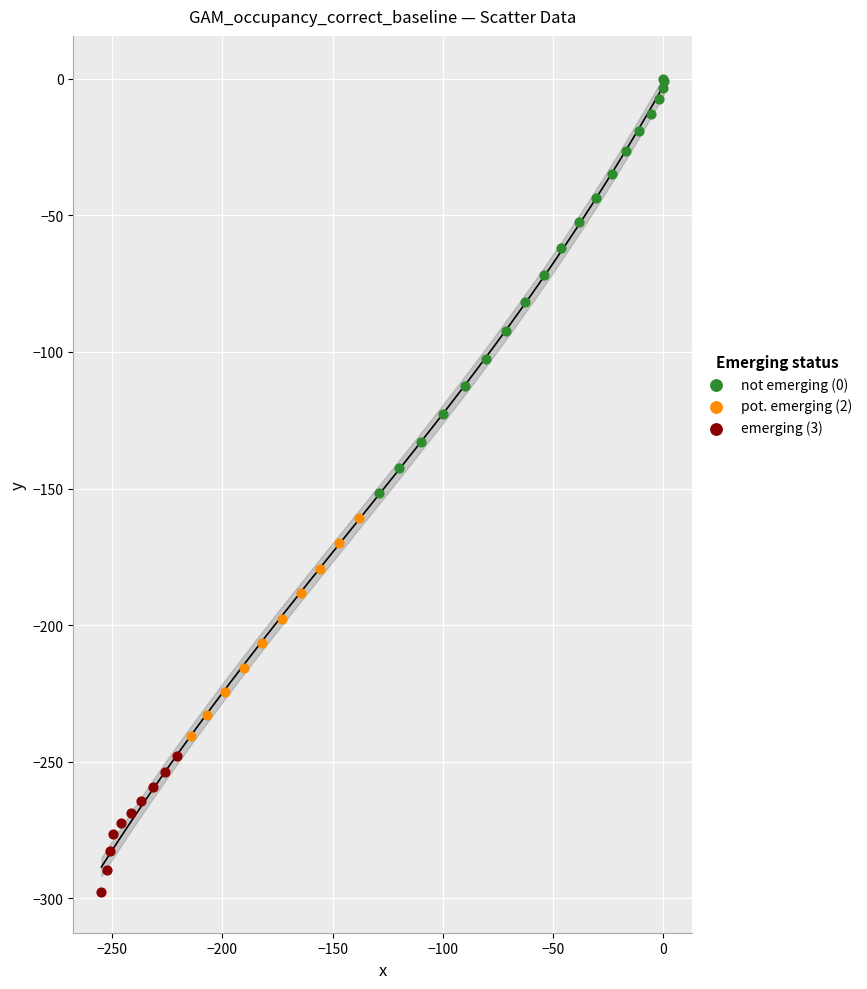

Which series contains the lowest Y value?

emerging (3)